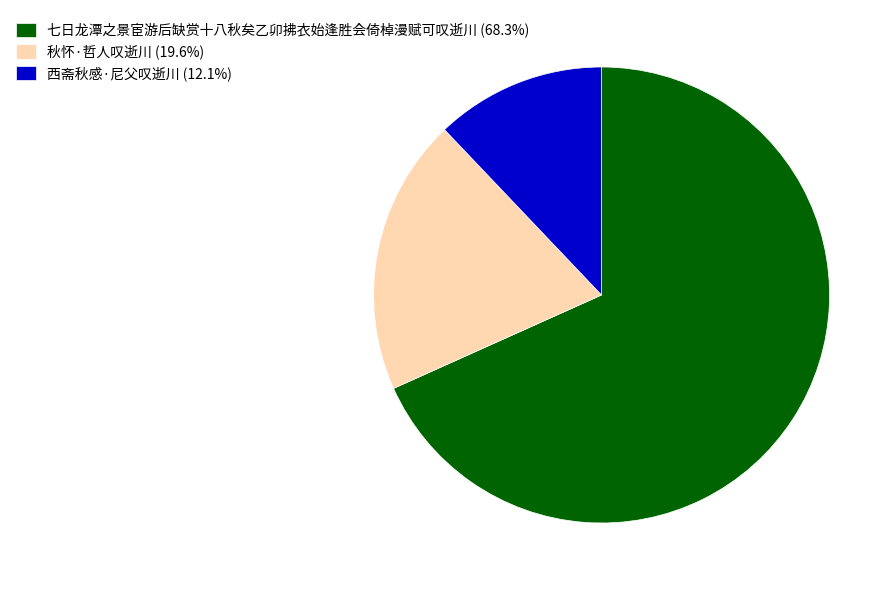

True or false: 七日龙潭之景宦游后缺赏十八秋矣乙卯拂衣始逢胜会倚棹漫赋可叹逝川 accounts for 68% of the total.

True